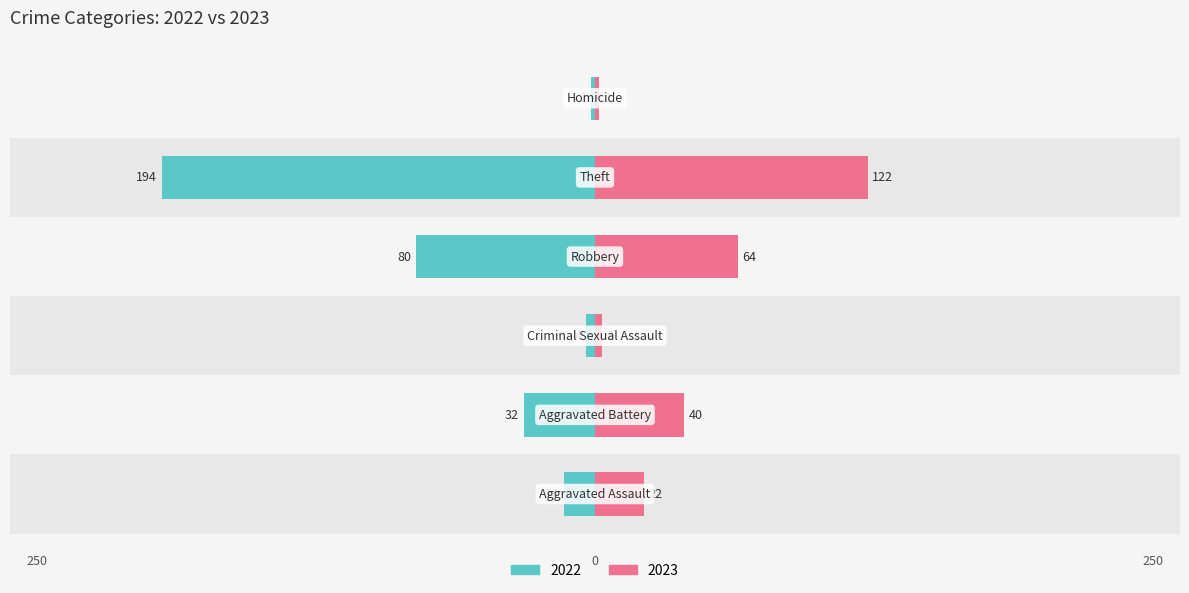

At which category does the chart reach its peak across all series?

Theft